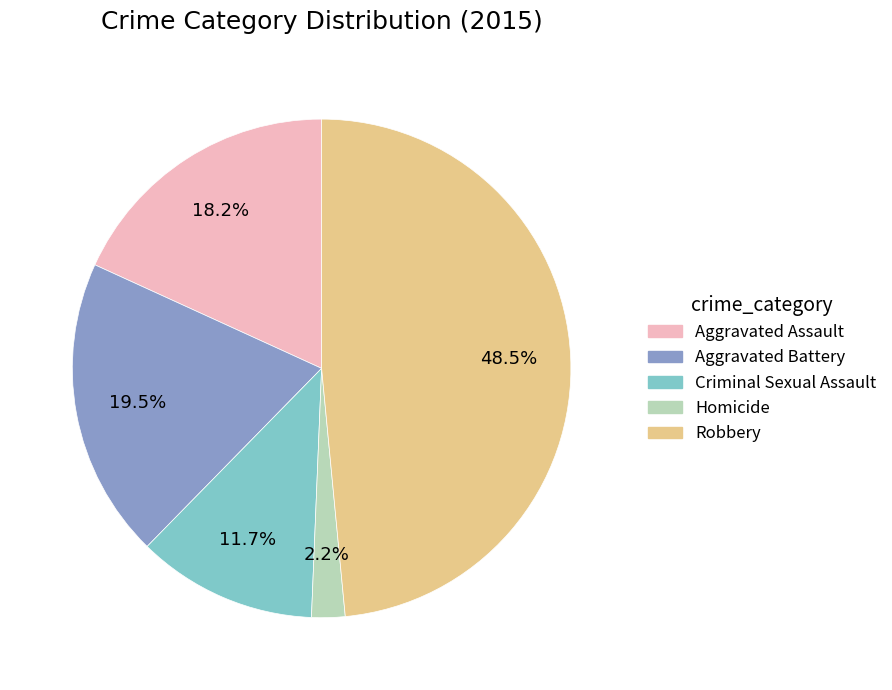

Does Homicide account for over 50% of the chart?

No